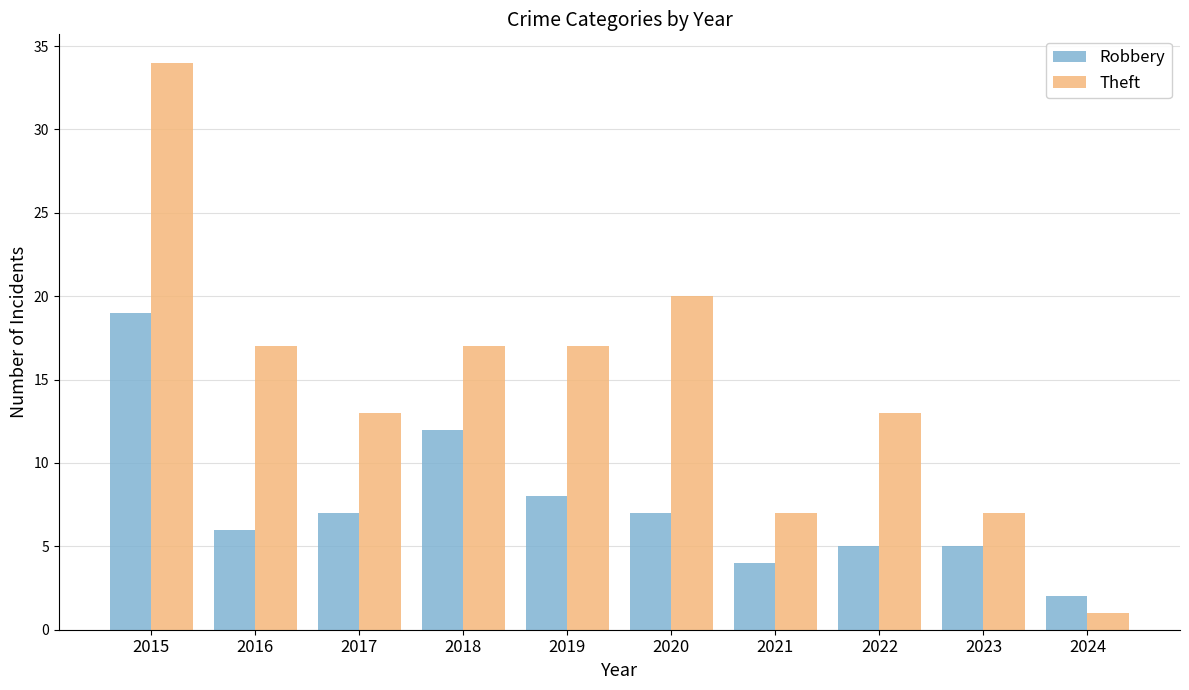

How many bars are there in each group?

2